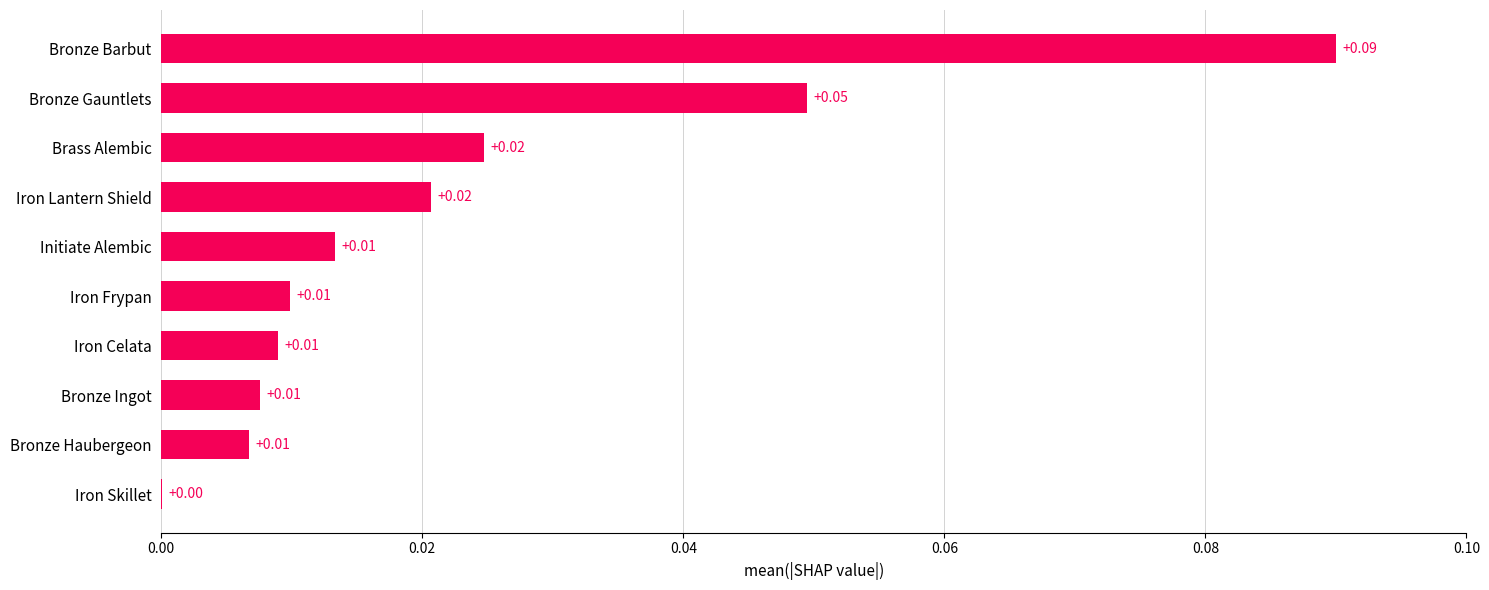

Which category has the highest value across all series?

Bronze Barbut